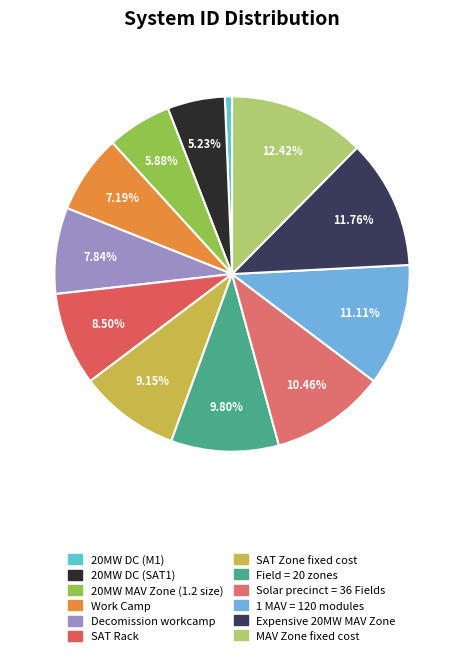

What is the ratio of the value at Expensive 20MW MAV Zone to the value at Decomission workcamp?

1.5